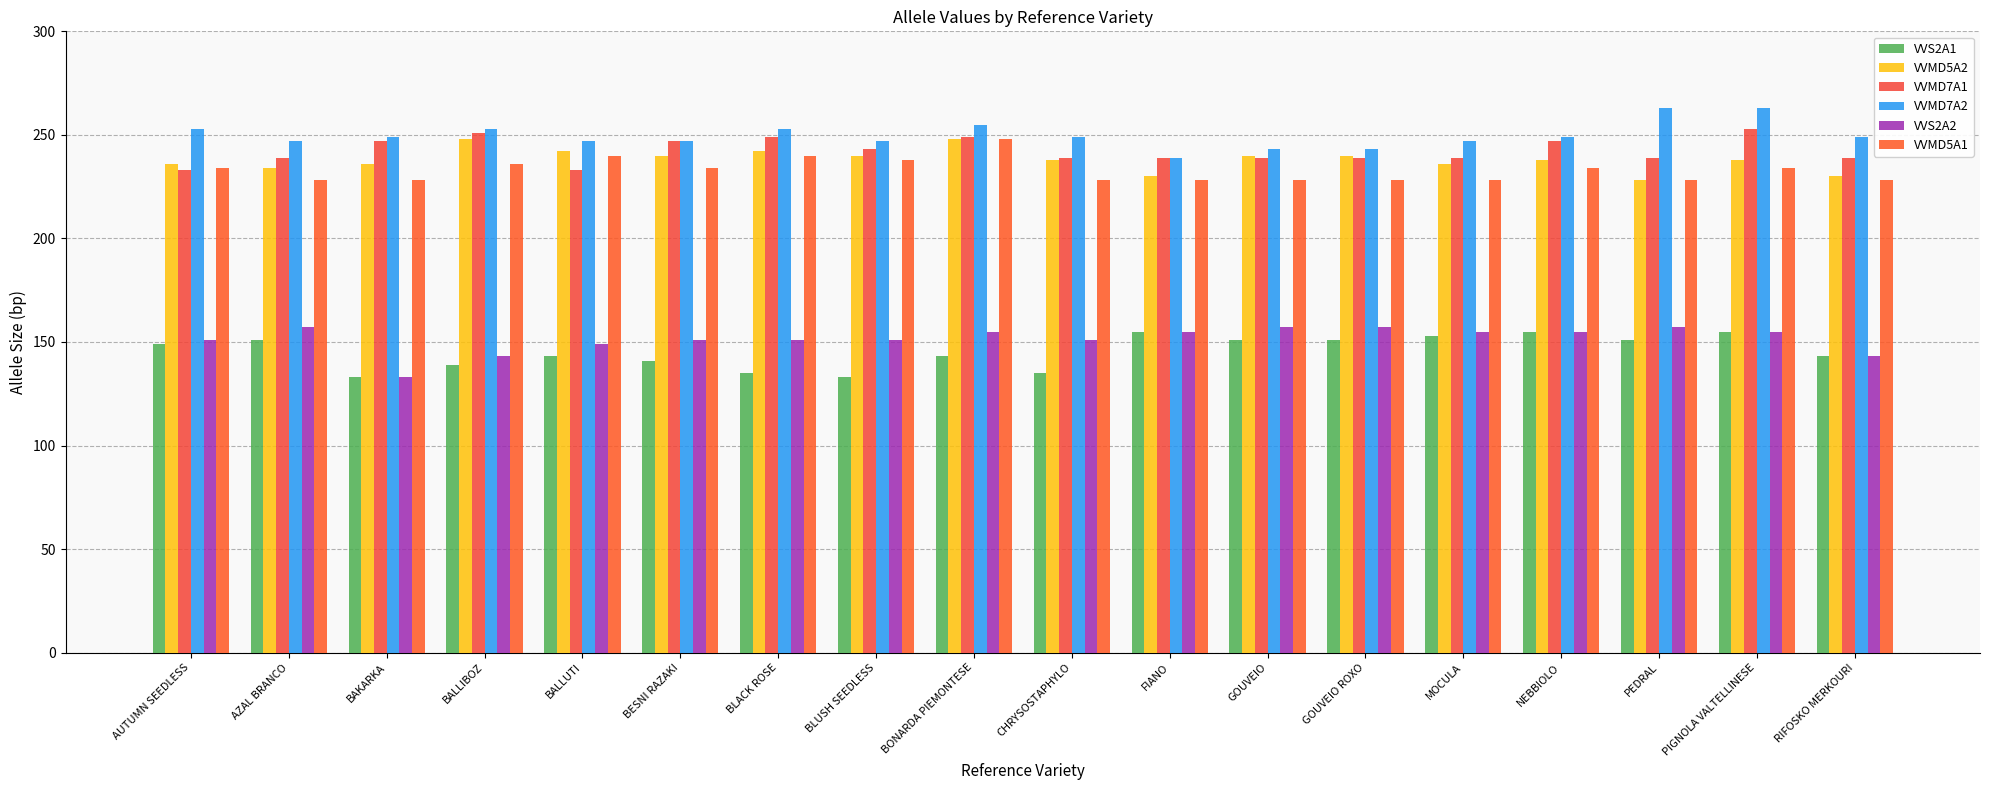

Does the chart contain stacked bars?

No